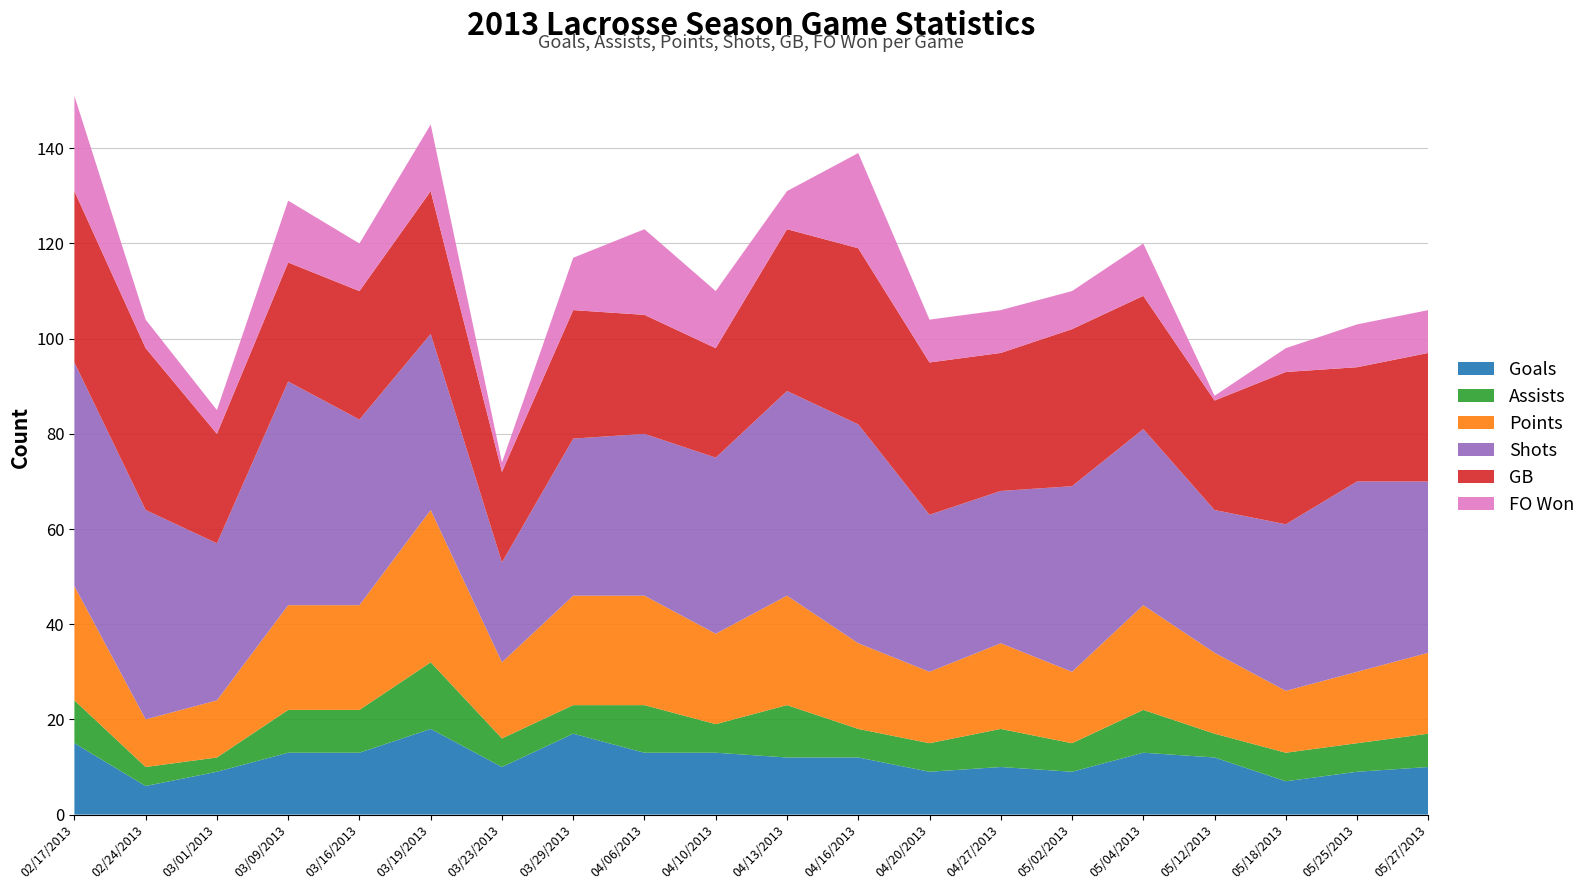

Reading right to left, extract all data points from this chart.

Goals: 10	9	7	12	13	9	10	9	12	12	13	13	17	10	18	13	13	9	6	15
Assists: 7	6	6	5	9	6	8	6	6	11	6	10	6	6	14	9	9	3	4	9
Points: 17	15	13	17	22	15	18	15	18	23	19	23	23	16	32	22	22	12	10	24
Shots: 36	40	35	30	37	39	32	33	46	43	37	34	33	21	37	39	47	33	44	47
GB: 27	24	32	23	28	33	29	32	37	34	23	25	27	19	30	27	25	23	34	36
FO Won: 9	9	5	1	11	8	9	9	20	8	12	18	11	2	14	10	13	5	6	20